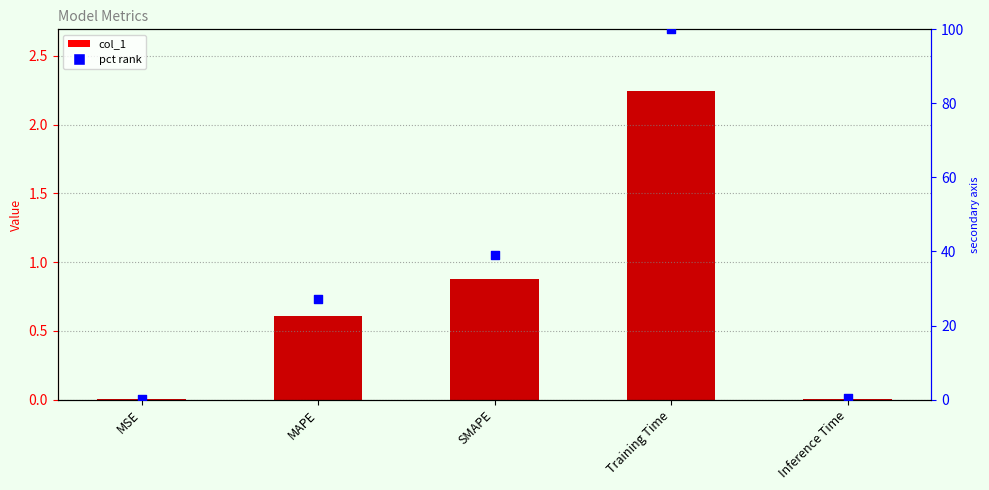

Which series has the largest Y range (max minus min)?

pct rank